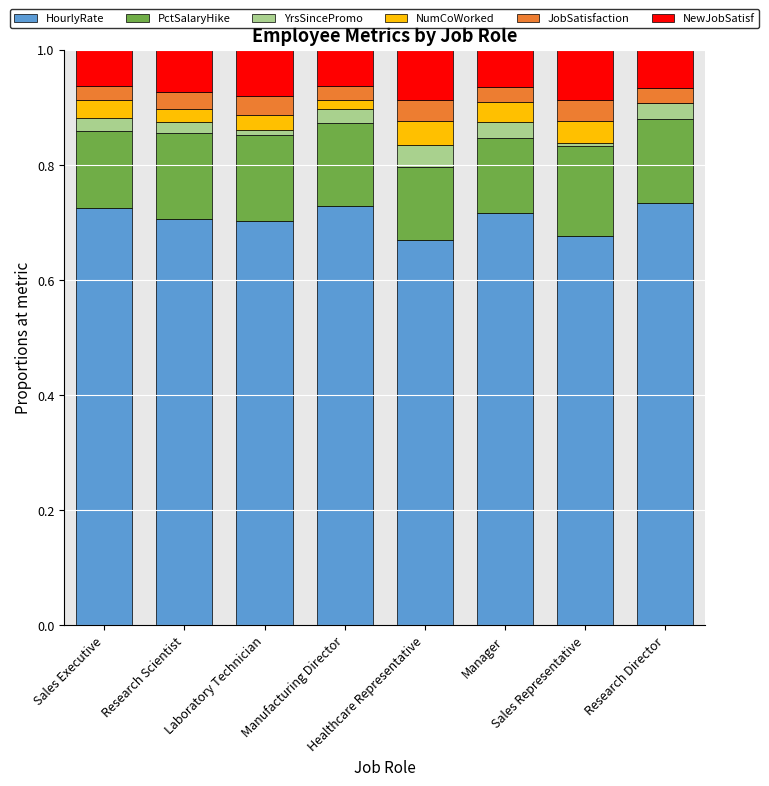

How many data points does each series have?

8